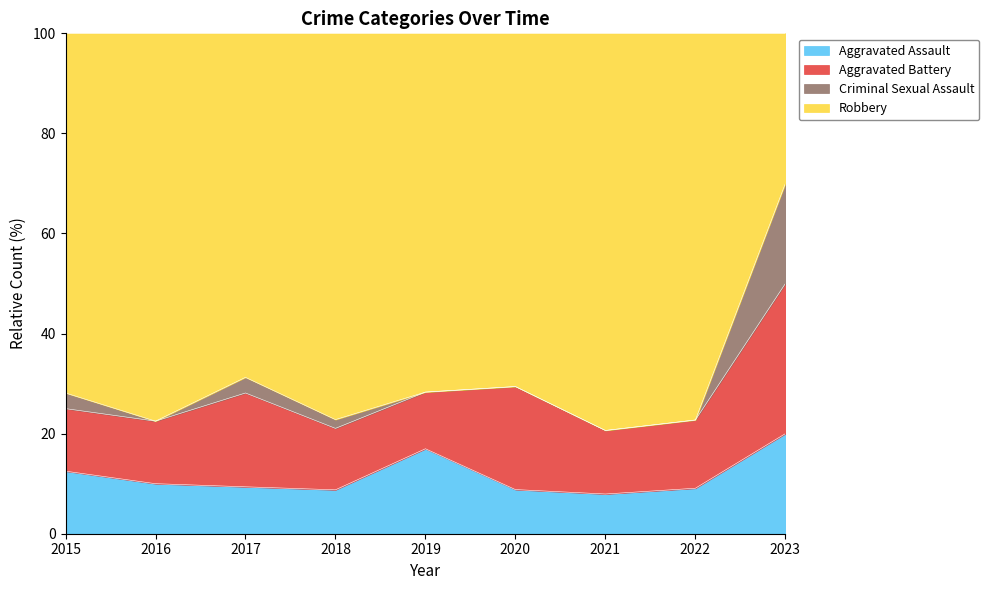

Is it true that Aggravated Assault equals 10.0 at 2016?

True